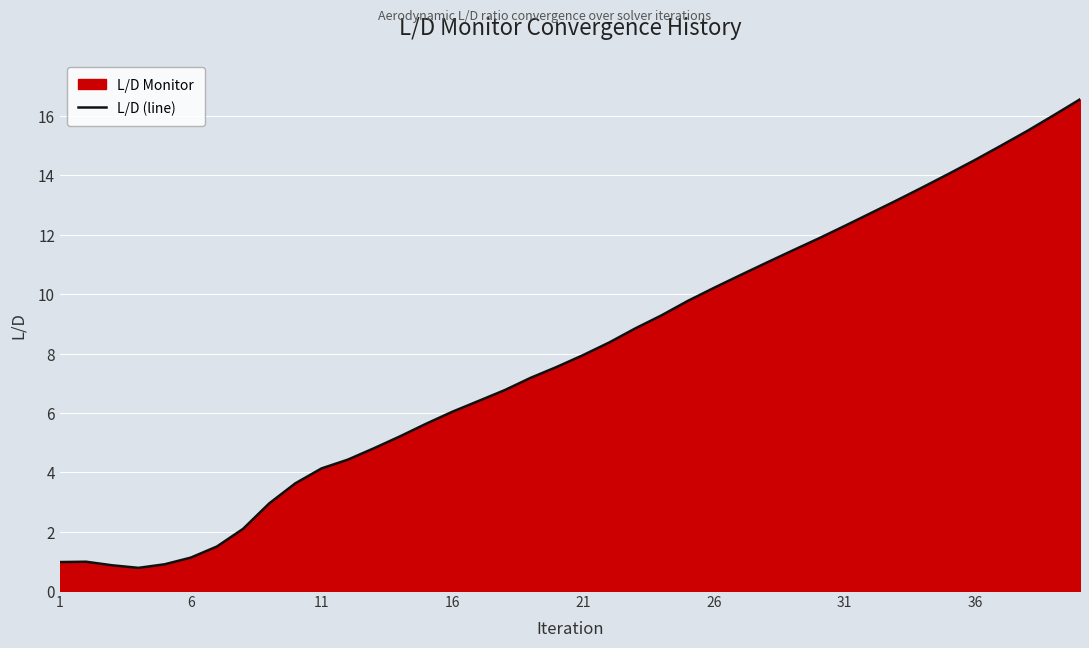

True or false: the data shows 1.0 at 1.

True